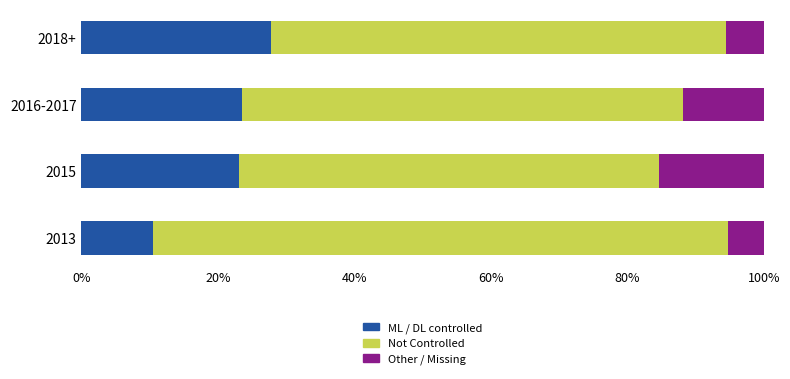

True or false: ML / DL controlled has a value of 23.1 at 2015.

True